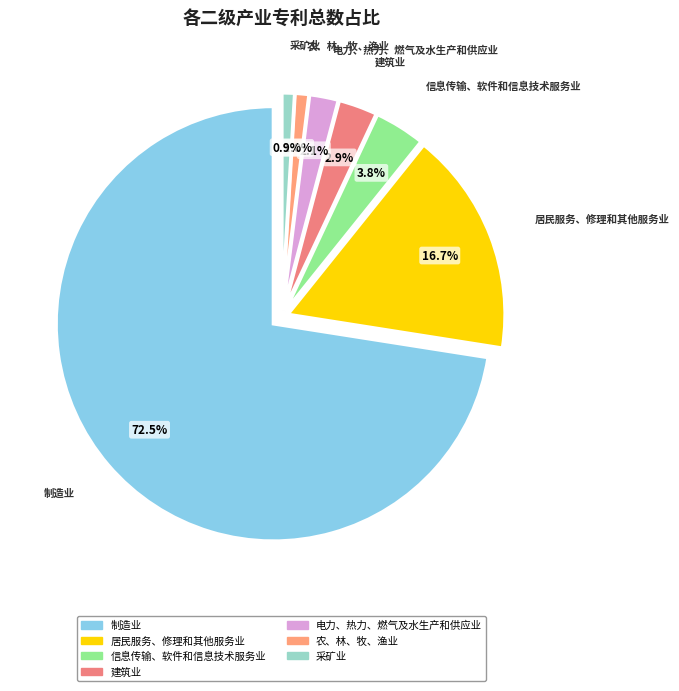

To the nearest percent, what percentage of the pie is 居民服务、修理和其他服务业?

17%